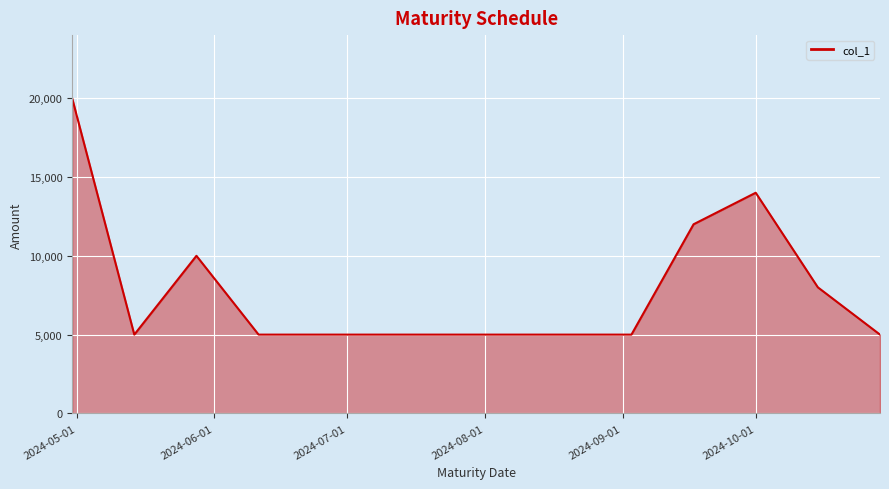

What is the maximum value shown in the chart?

20000